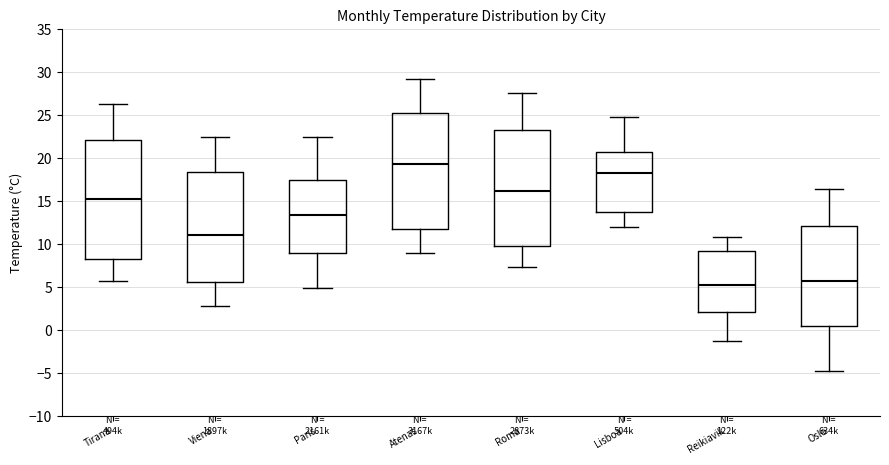

Which box's median line is the highest?

Atenas